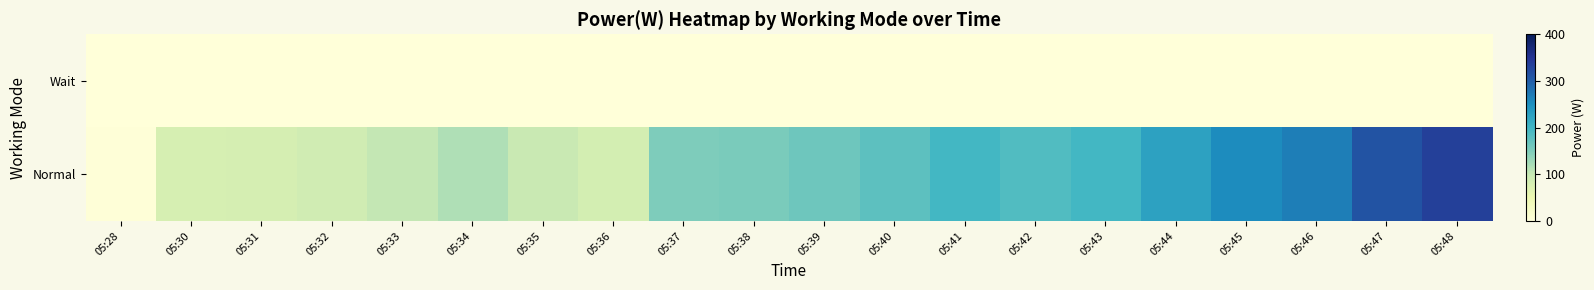

At how many categories does at least one series exceed 136?

12